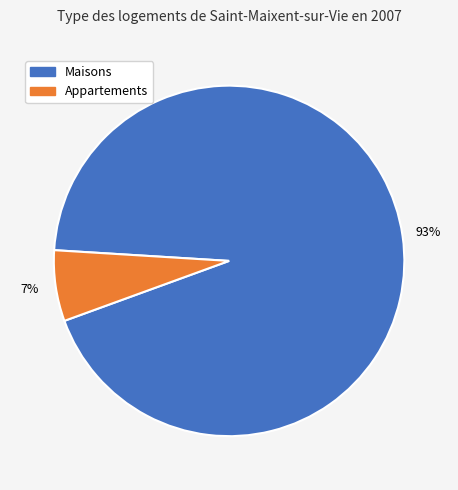

To the nearest percent, what is the average slice percentage?

50%